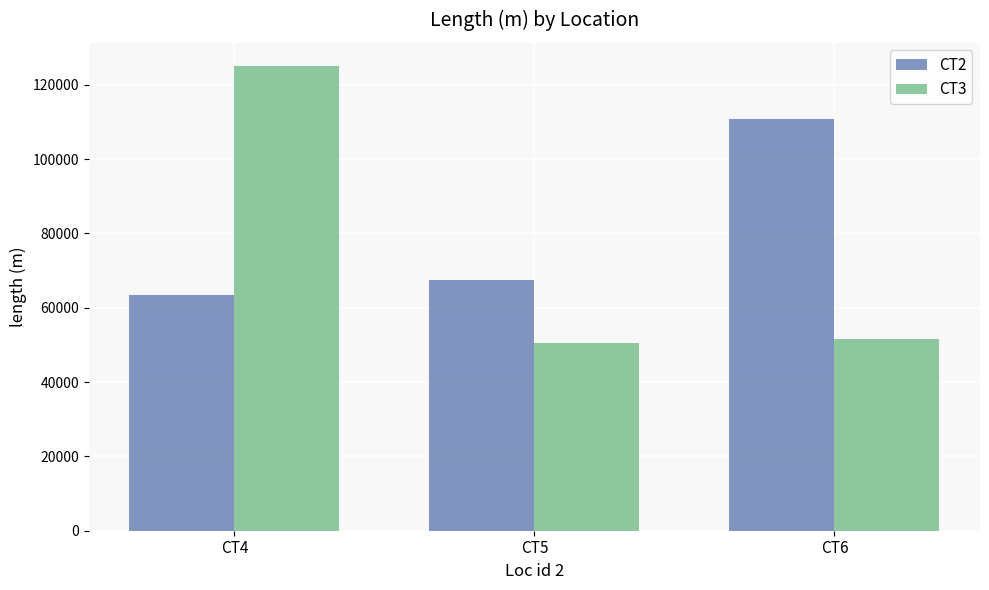

Which series has the largest range (max minus min)?

CT3